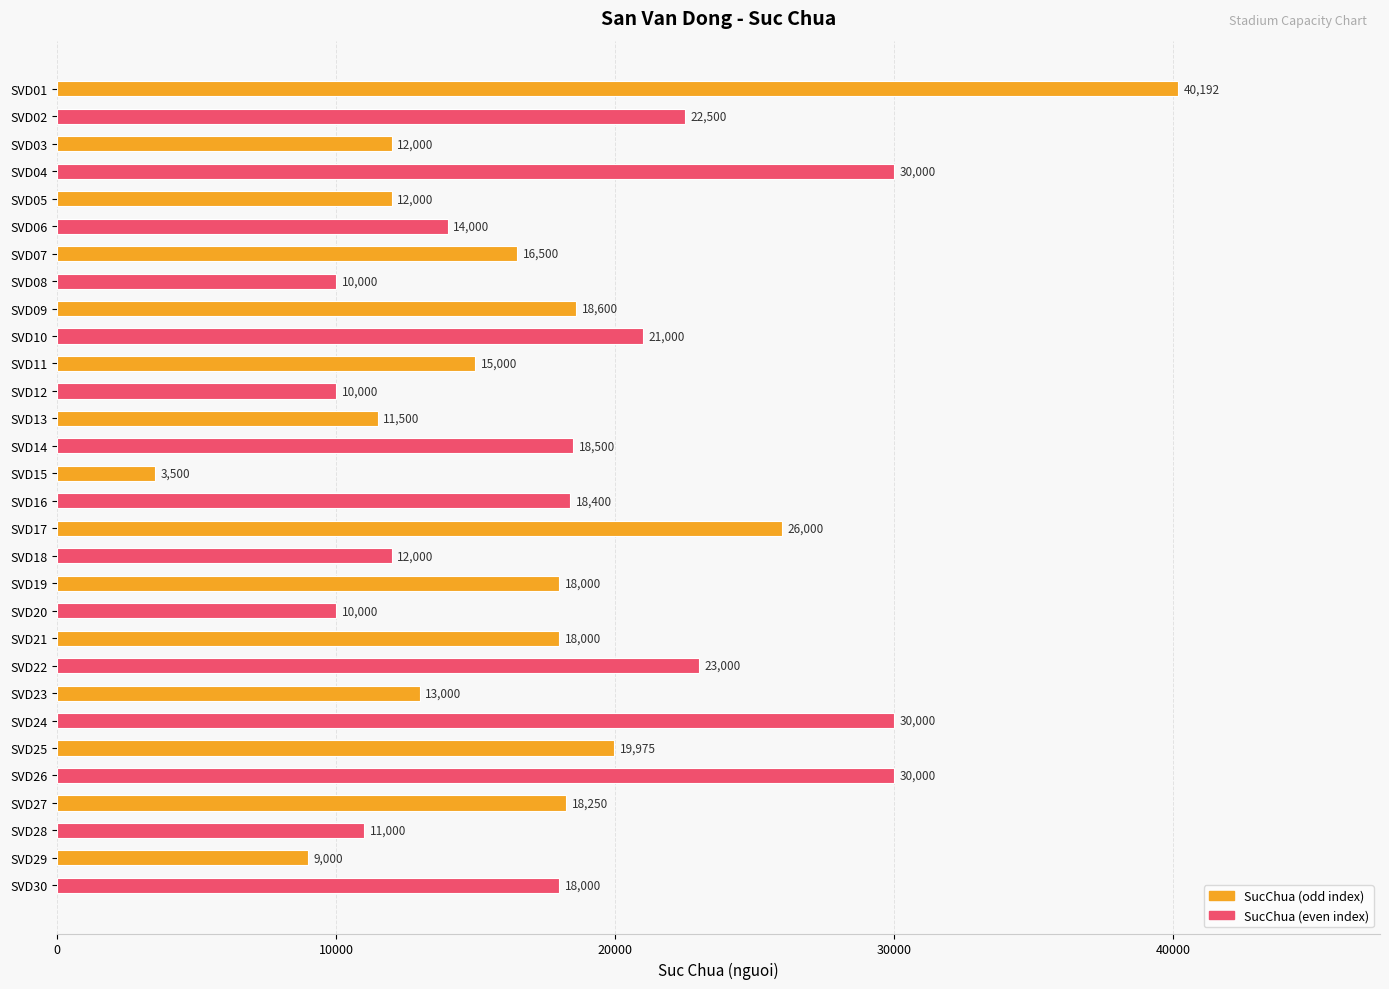

What is the difference between the second highest and minimum values?

26500